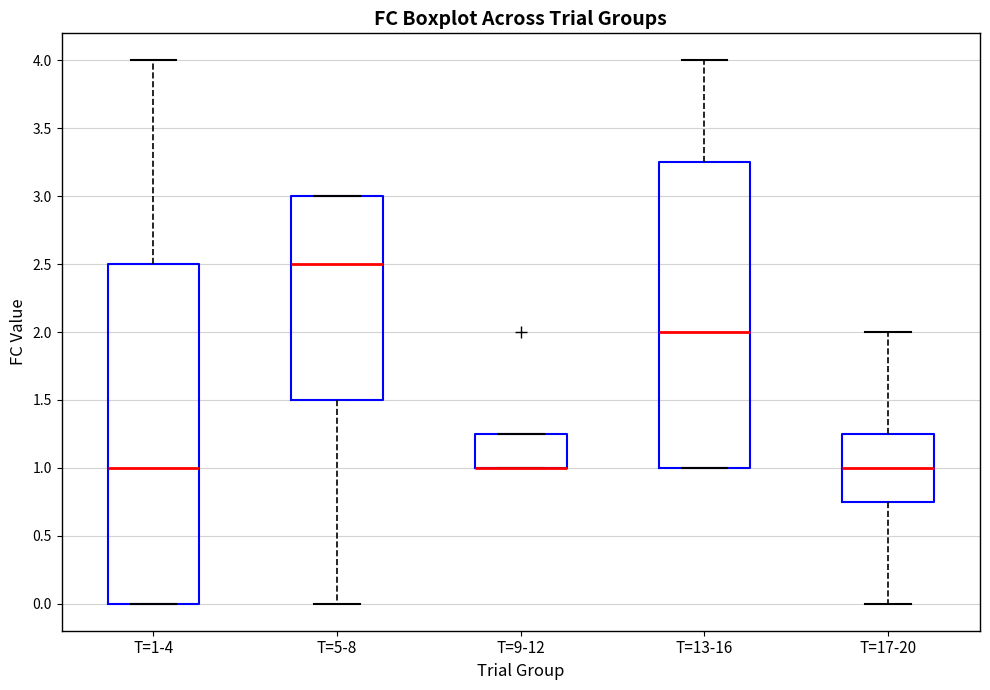

Reading left to right, transcribe this box plot: for each box, give where its median line is, the range the box spans, and where its two whiskers end, as read against the y-axis. The values are not printed on the chart, so give them approximately, as read against the axis.

T=1-4: median 1.00, box 0.00 to 2.50, whiskers 0.00 to 4.00
T=5-8: median 2.50, box 1.50 to 3.00, whiskers 0.00 to 3.00
T=9-12: median 1.00 (drawn on the box's lower edge), box 1.00 to 1.25, whiskers 1.00 to 1.25
T=13-16: median 2.00, box 1.00 to 3.25, whiskers 1.00 to 4.00
T=17-20: median 1.00, box 0.75 to 1.25, whiskers 0.00 to 2.00